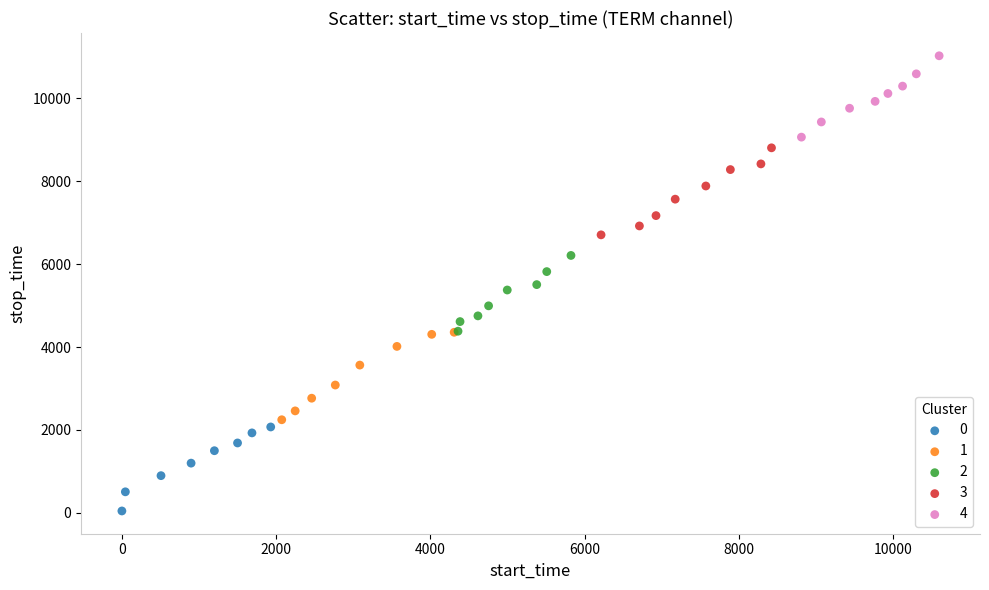

Which series reaches the maximum Y coordinate?

4